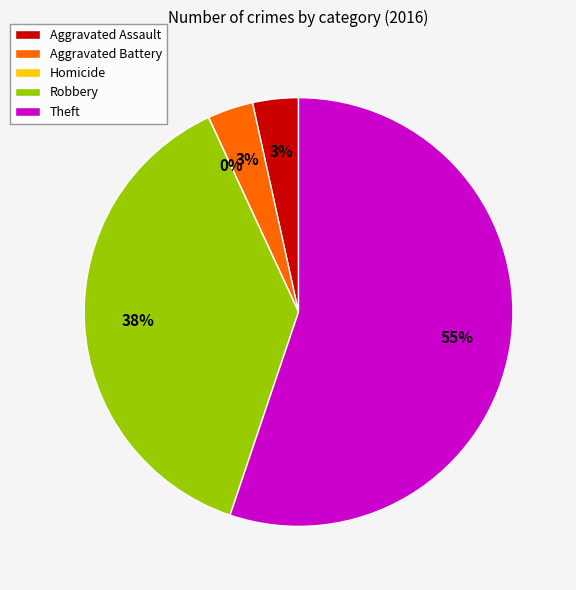

Is there a majority slice in this chart?

Yes